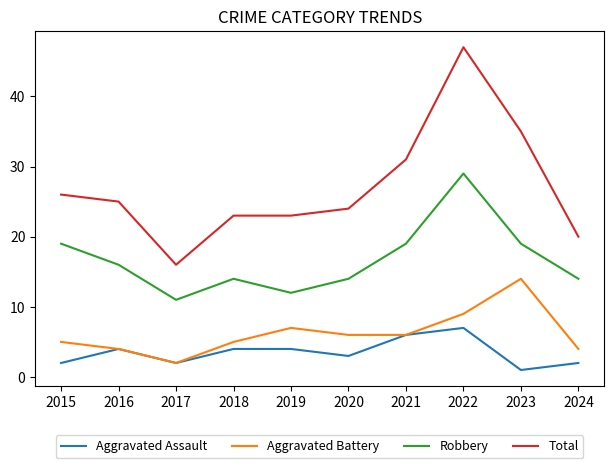

What is the difference between the maximum and minimum values in the Aggravated Assault series?

6